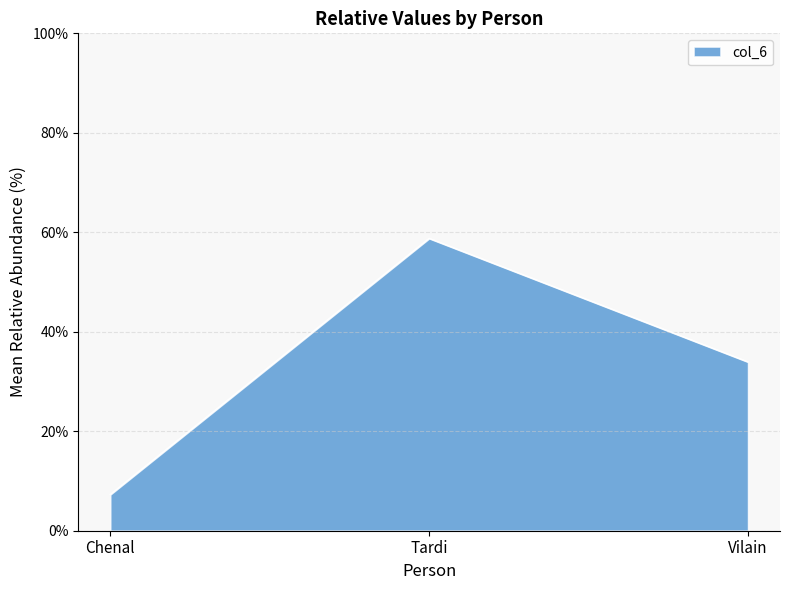

Reading right to left, what are all the values shown in this chart?

33.9	58.8	7.3